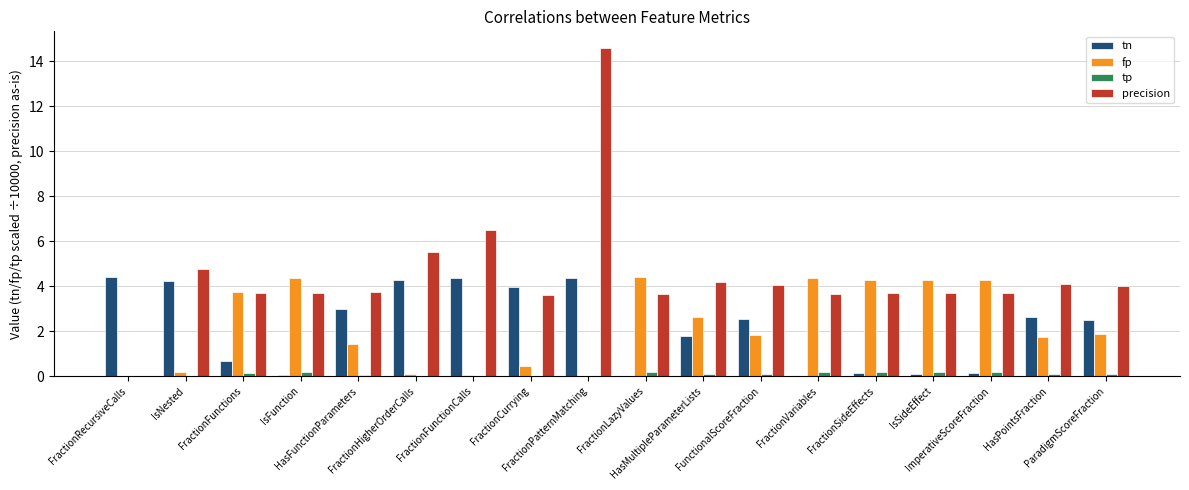

Which series has the largest total across all categories?

precision